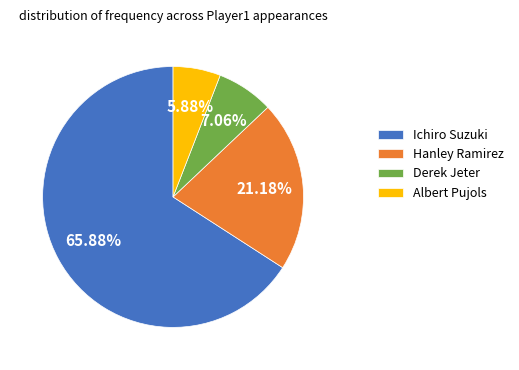

Is there a majority slice in this chart?

Yes